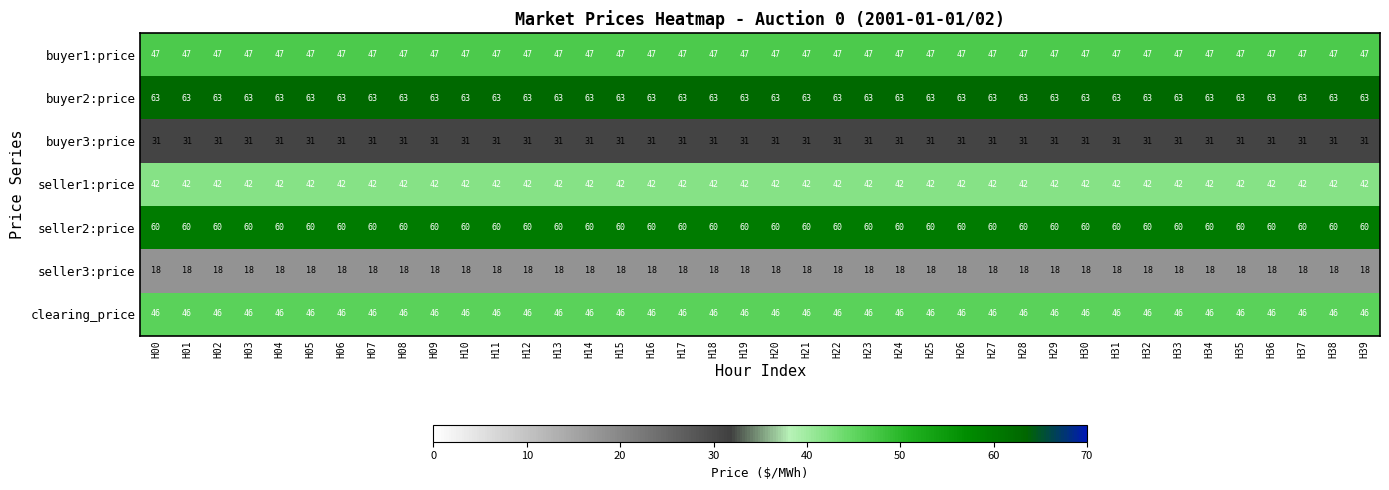

What is the minimum value for seller3:price?

18